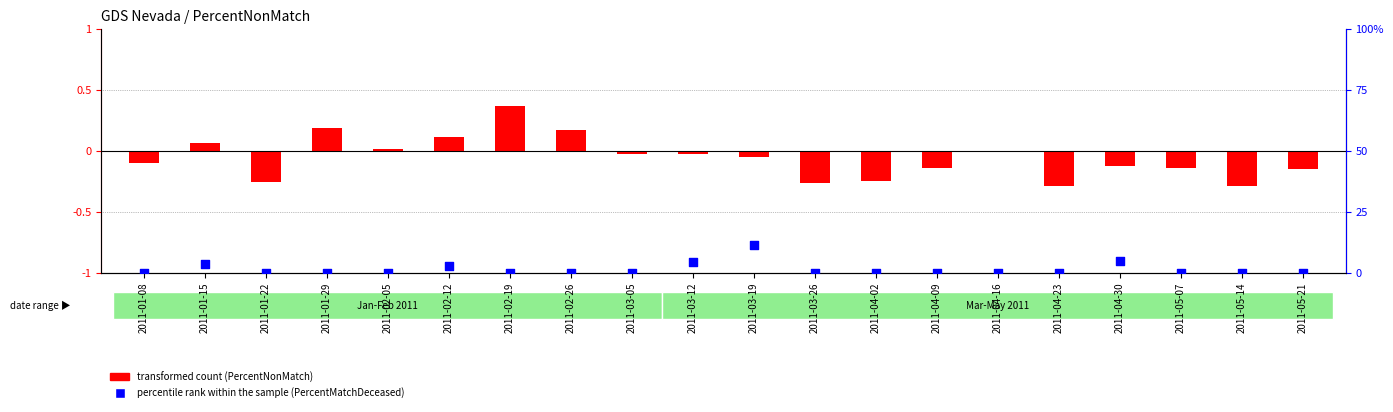

Which series has the largest total across all categories?

percentile rank within the sample (PercentMatchDeceased)